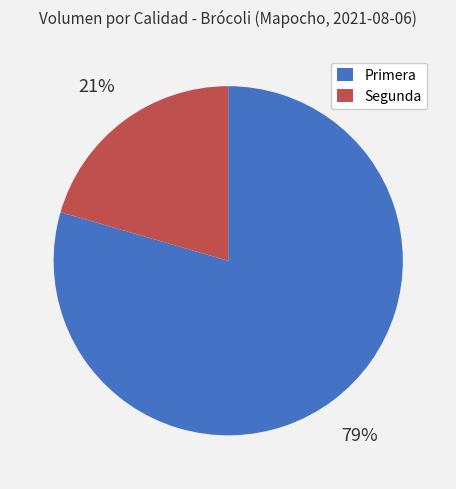

What is the smallest slice in the pie chart?

Segunda